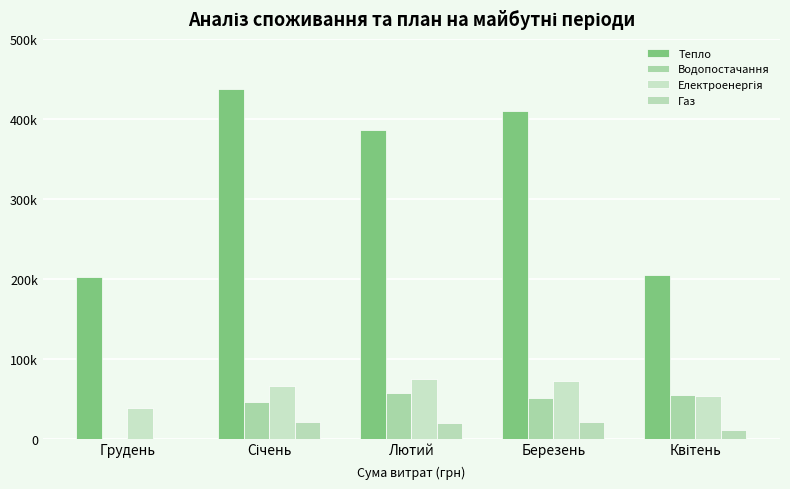

Does the chart contain stacked bars?

No